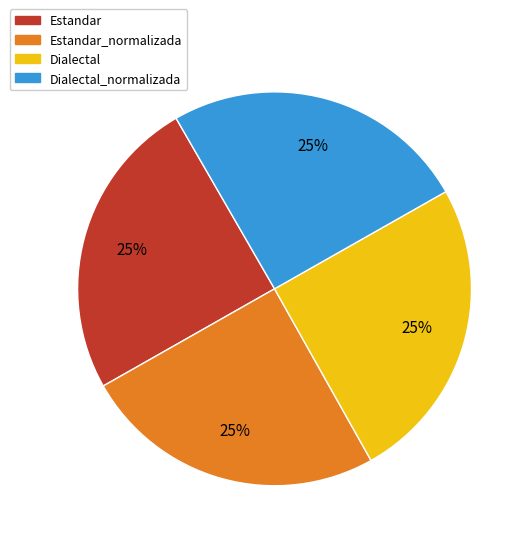

To the nearest percent, what is the average slice percentage?

25%